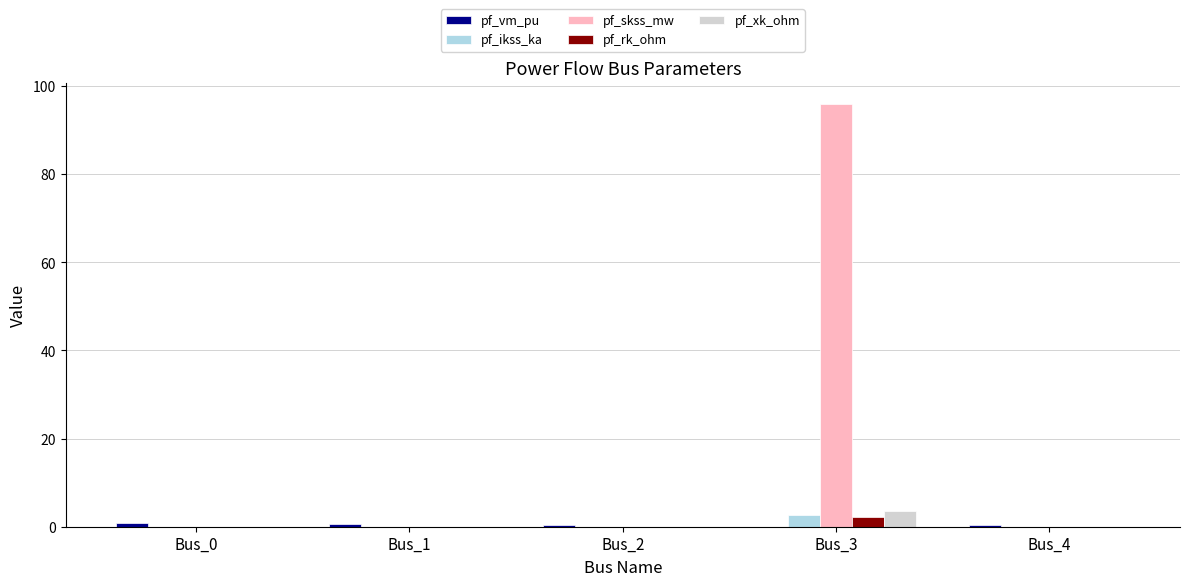

Which series has the largest total across all categories?

pf_skss_mw